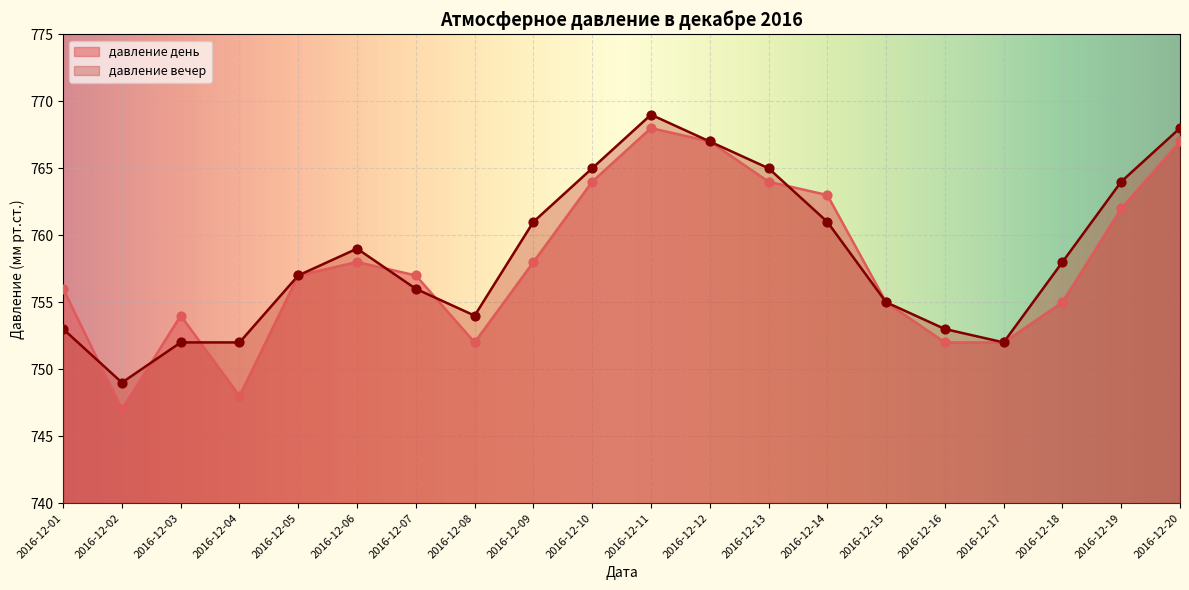

At how many categories does at least one series exceed 764?

5